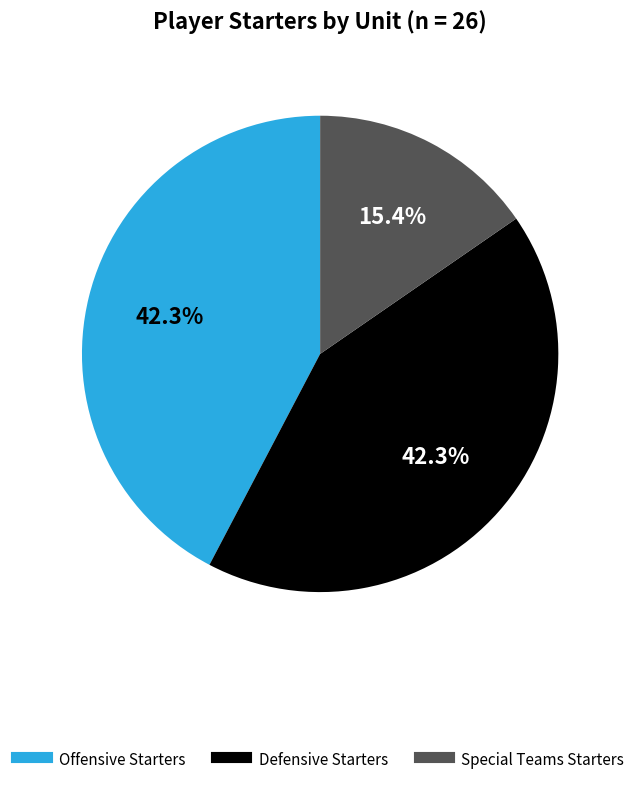

What is the smallest slice in the pie chart?

Special Teams Starters